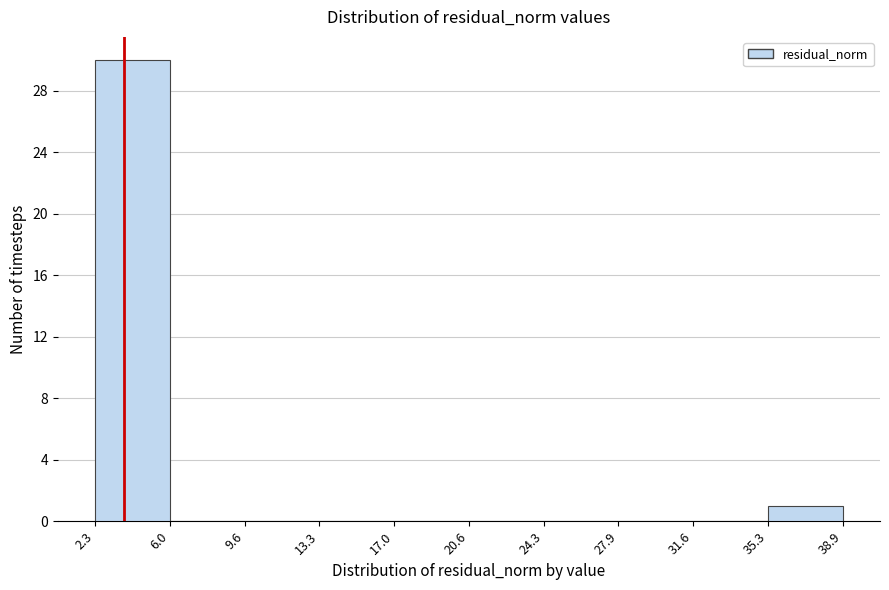

Reading left to right, list every bar in this chart as the range it spans on the x-axis followed by its height. The values are not printed on the chart, so give them approximately, as read against the axis.

2.3 to 6.0: 30
6.0 to 9.6: 0
9.6 to 13.3: 0
13.3 to 17.0: 0
17.0 to 20.6: 0
20.6 to 24.3: 0
24.3 to 27.9: 0
27.9 to 31.6: 0
31.6 to 35.3: 0
35.3 to 38.9: 1